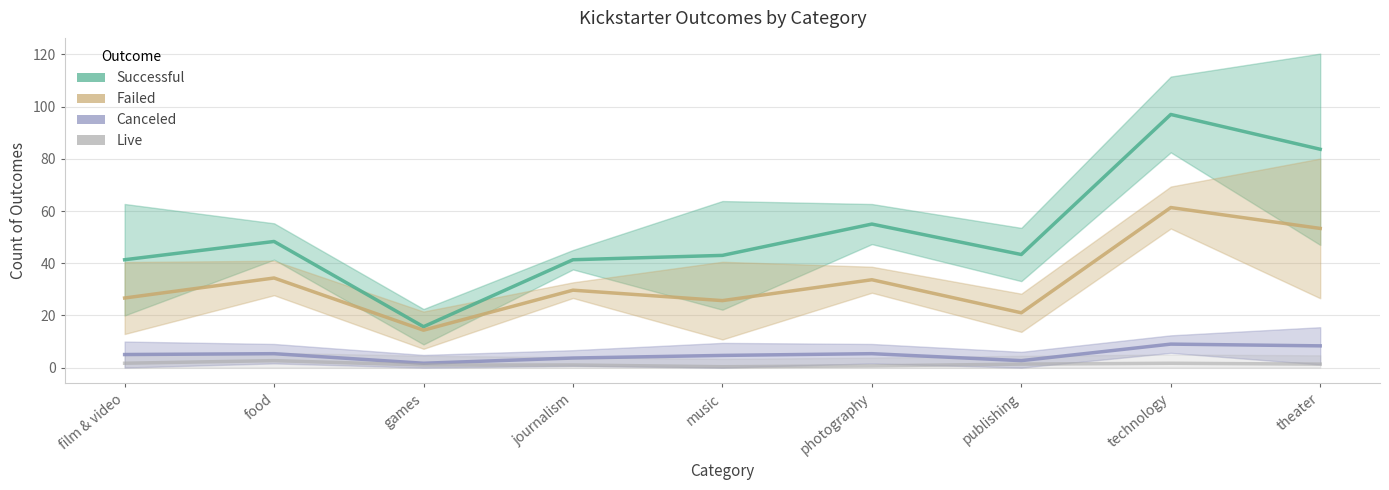

Is it true that live equals 1.2 at photography?

False